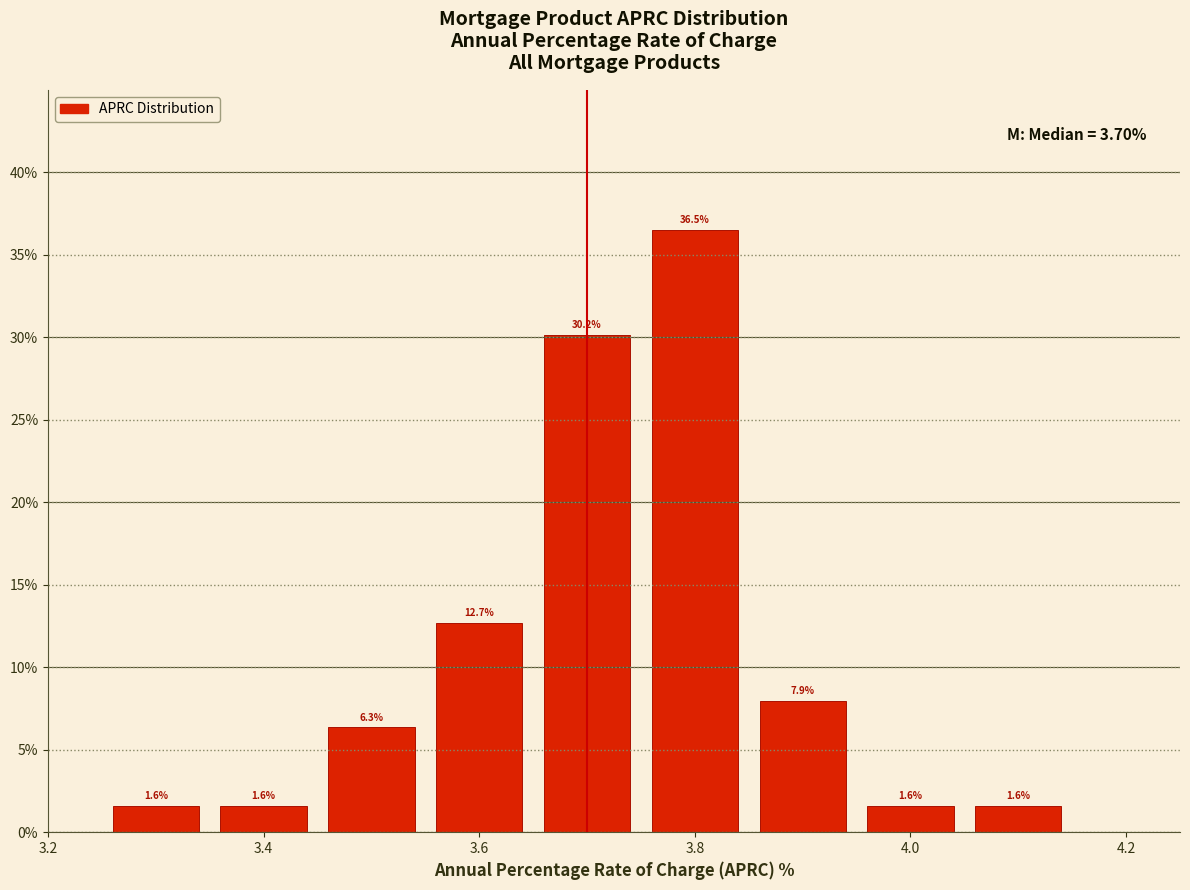

Over which range of the x-axis is the bar tallest?

3.75 to 3.85